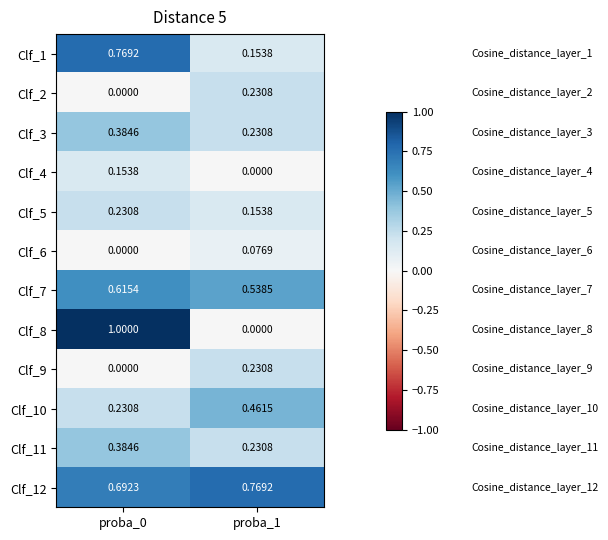

Which series has the widest spread of values?

Clf_8